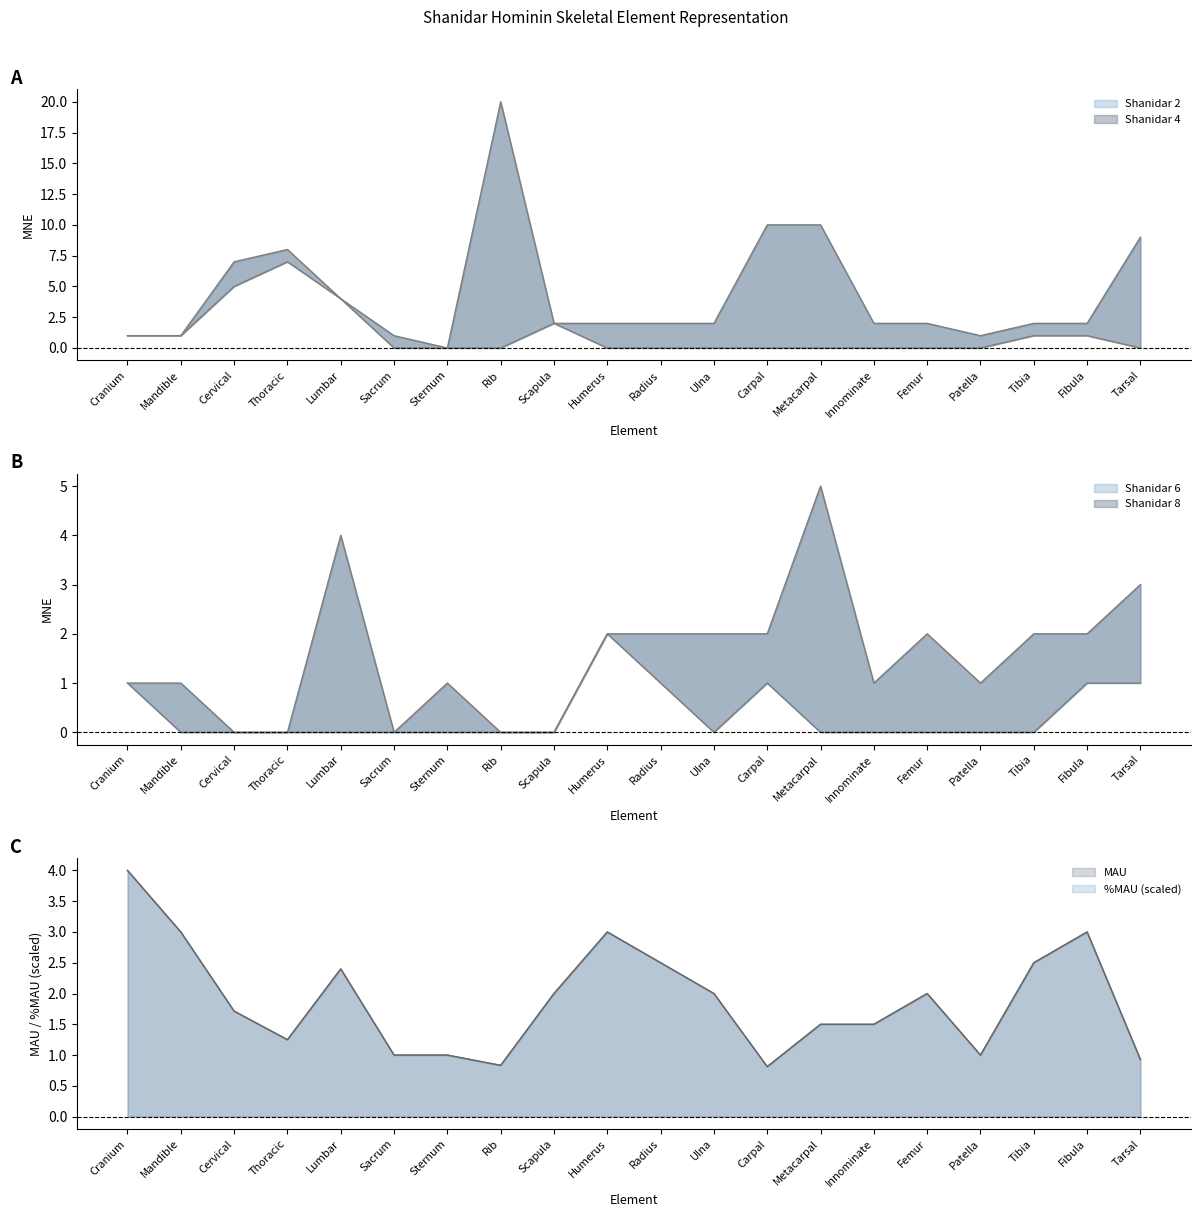

At how many categories does at least one series exceed 14?

1